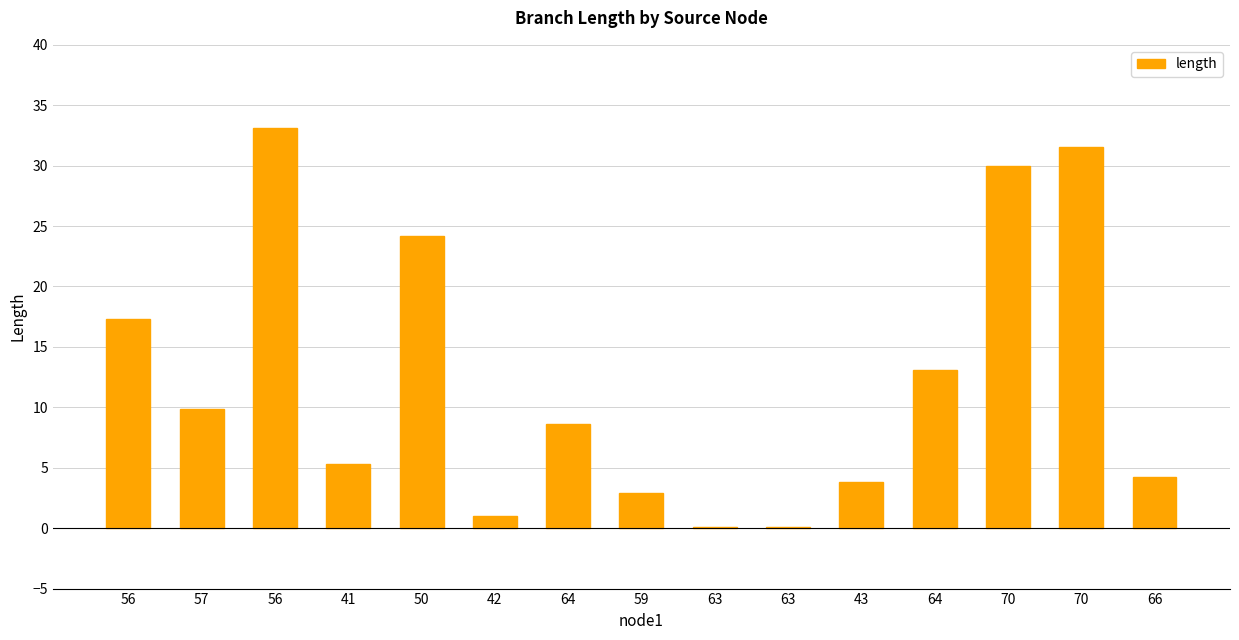

Are the bars horizontal?

No